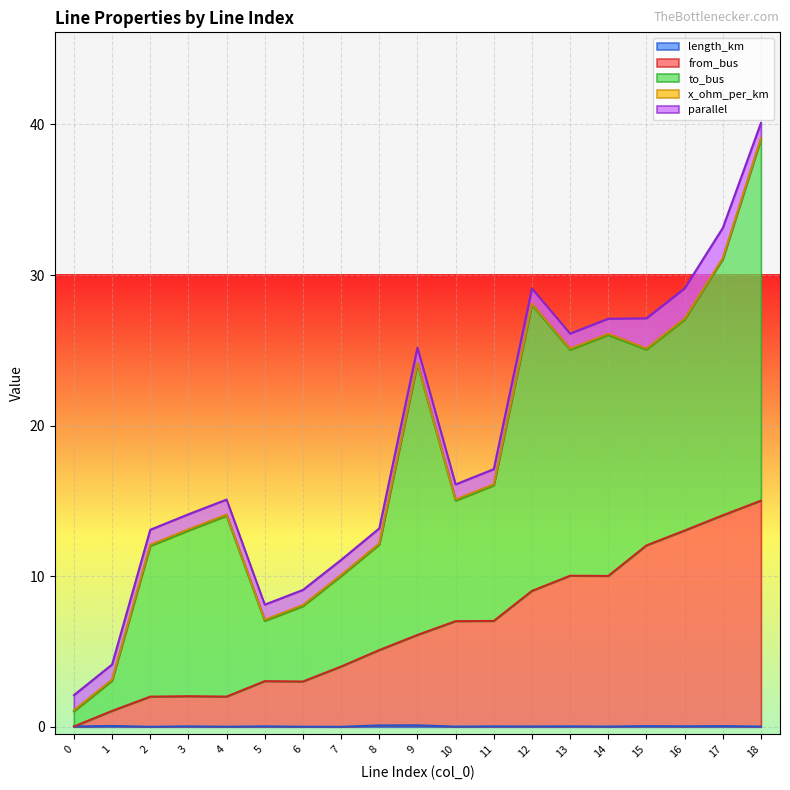

What is the value of the from_bus point at the 6th from the left?

3.0